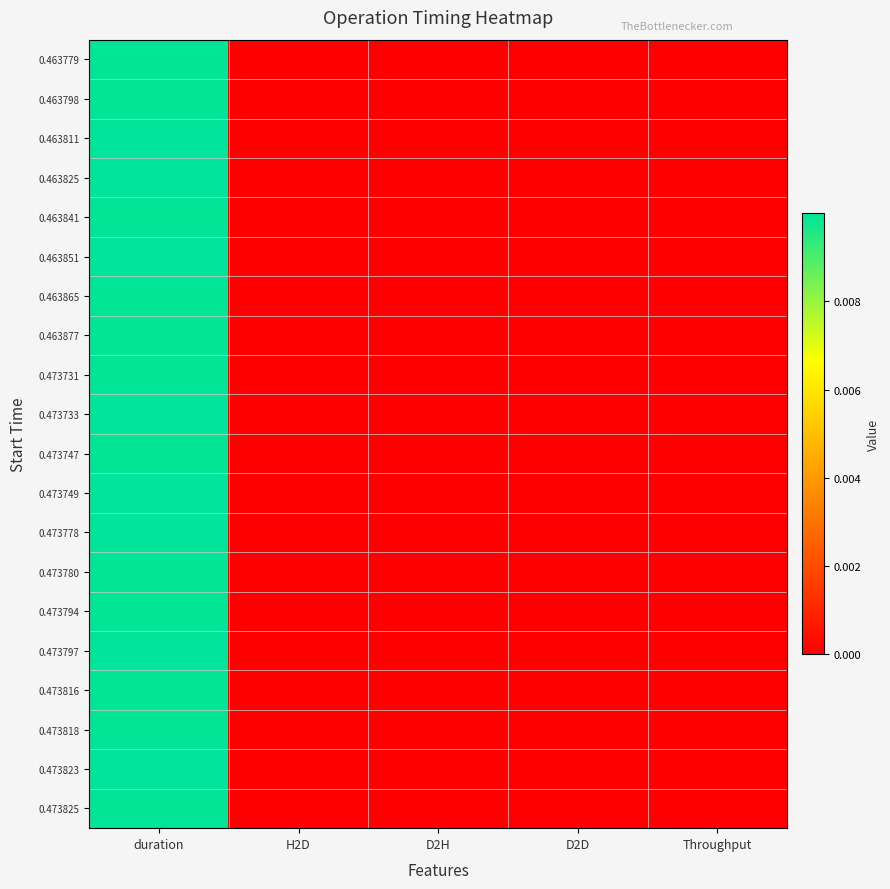

What is the total value across all series at duration?

0.2